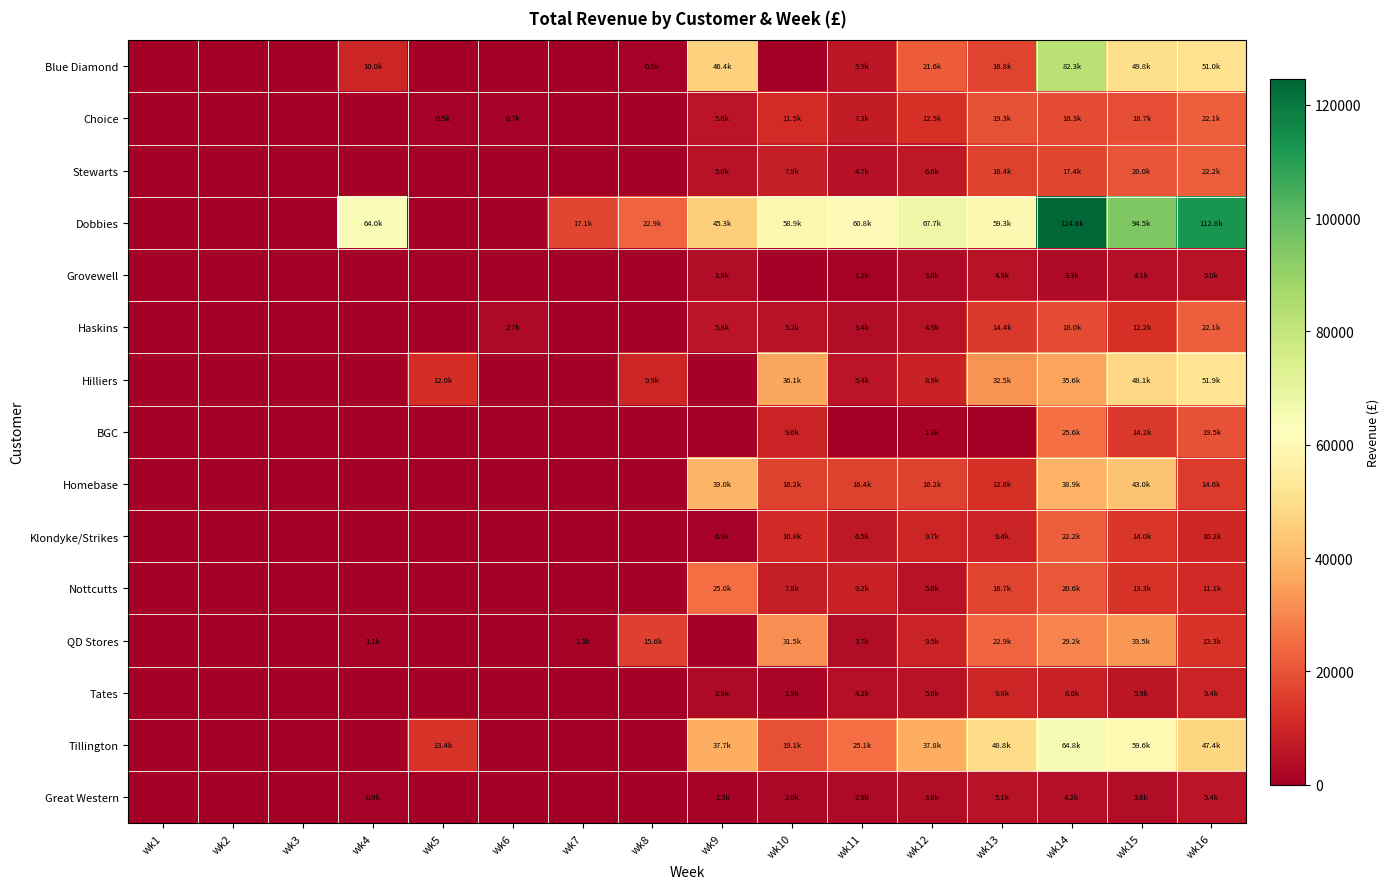

Which series has the widest spread of values?

Dobbies